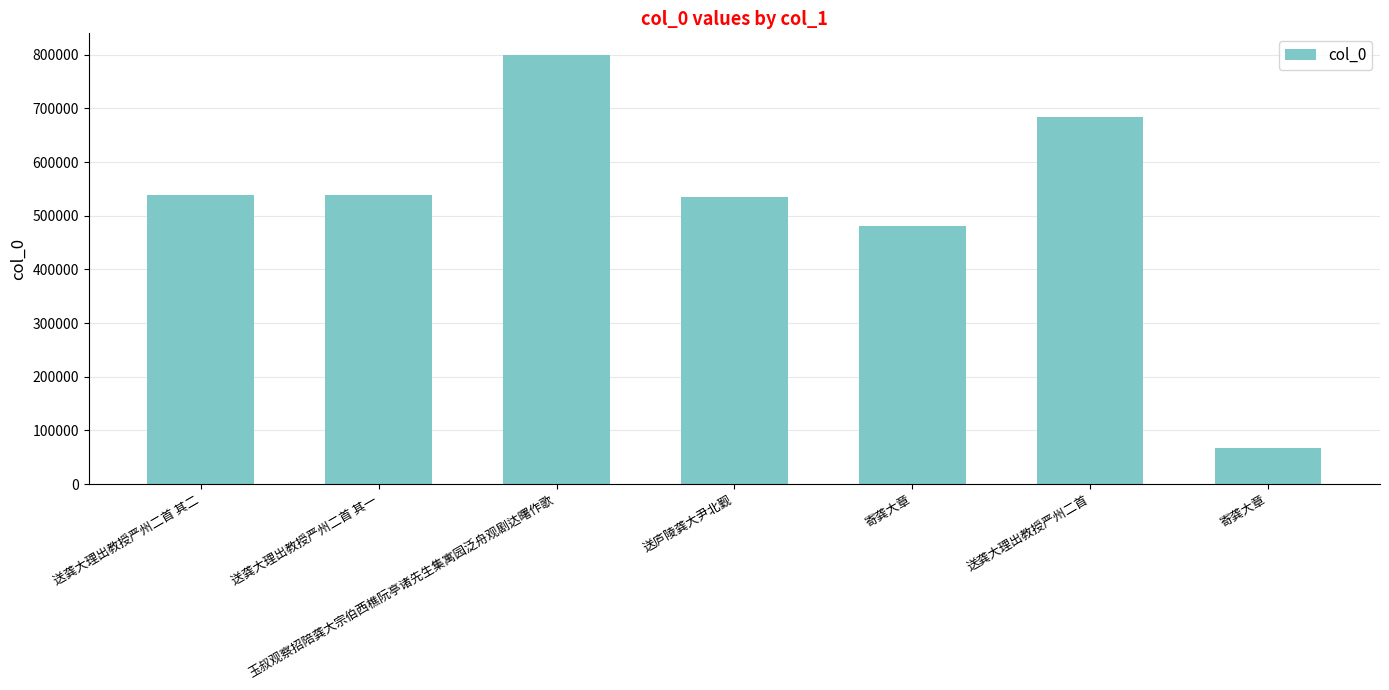

What is the sum of all values?

3642360